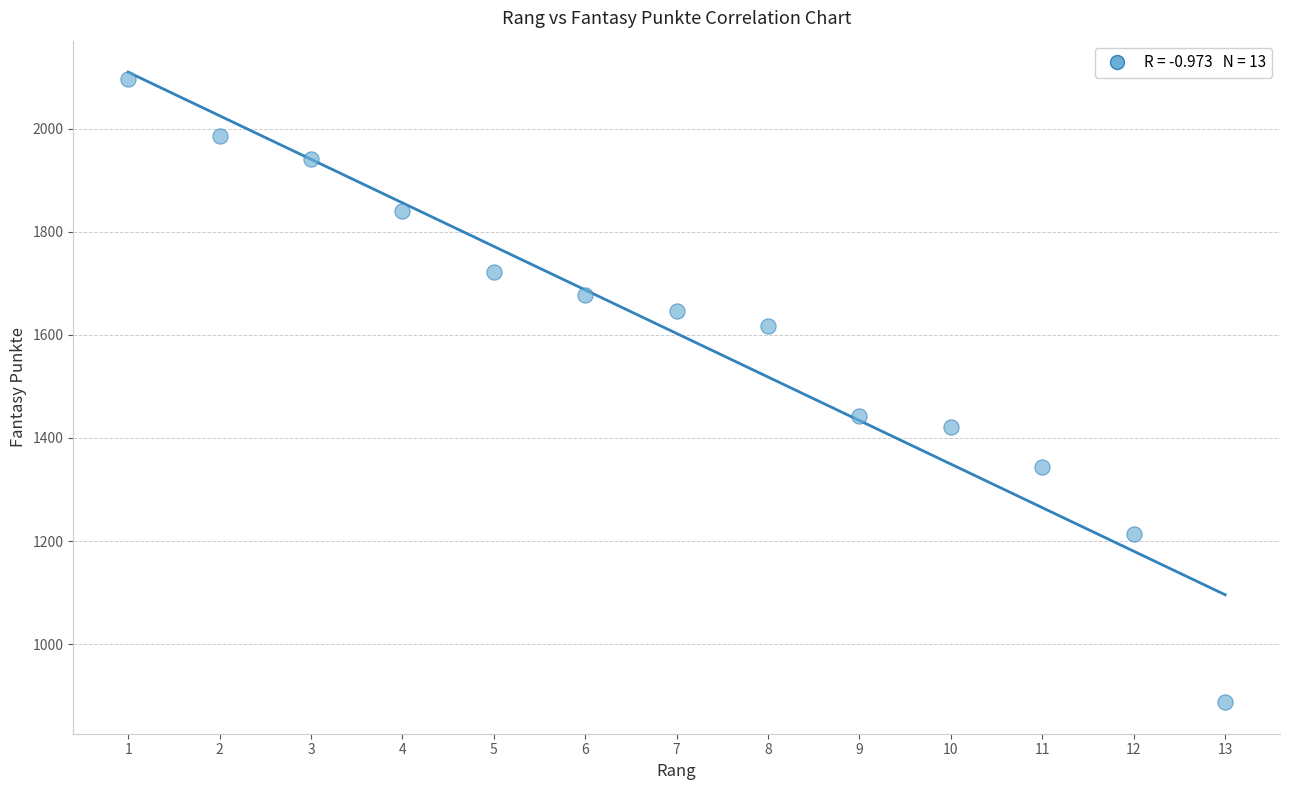

What is the range of X values (max minus min)?

12